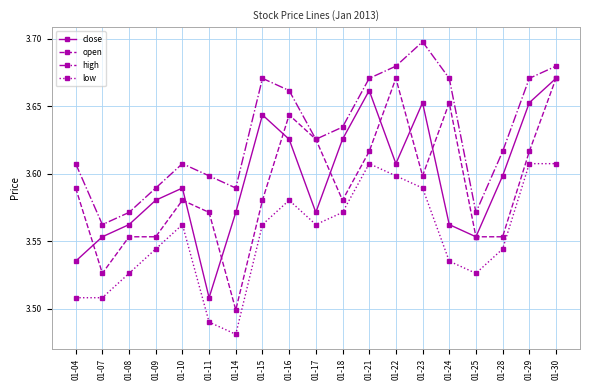

True or false: close and low intersect in this chart.

False